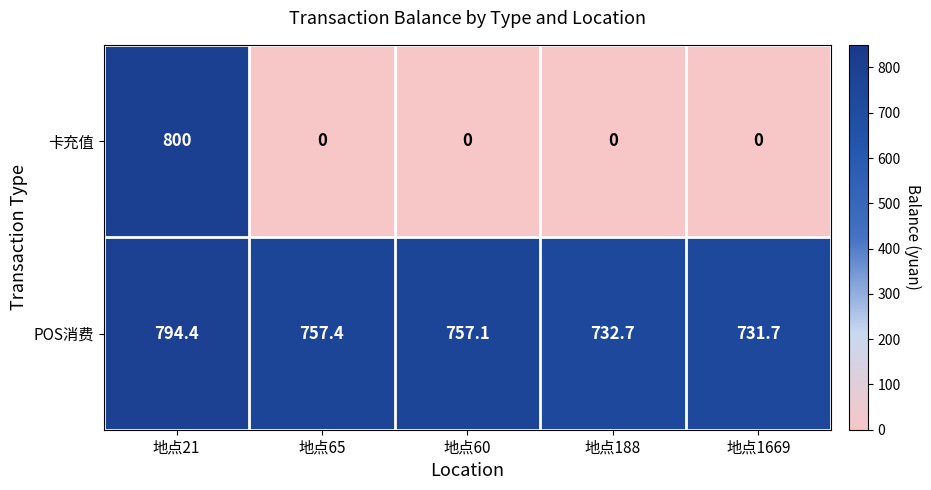

Is it true that POS消费 equals 731.7 at 地点1669?

True